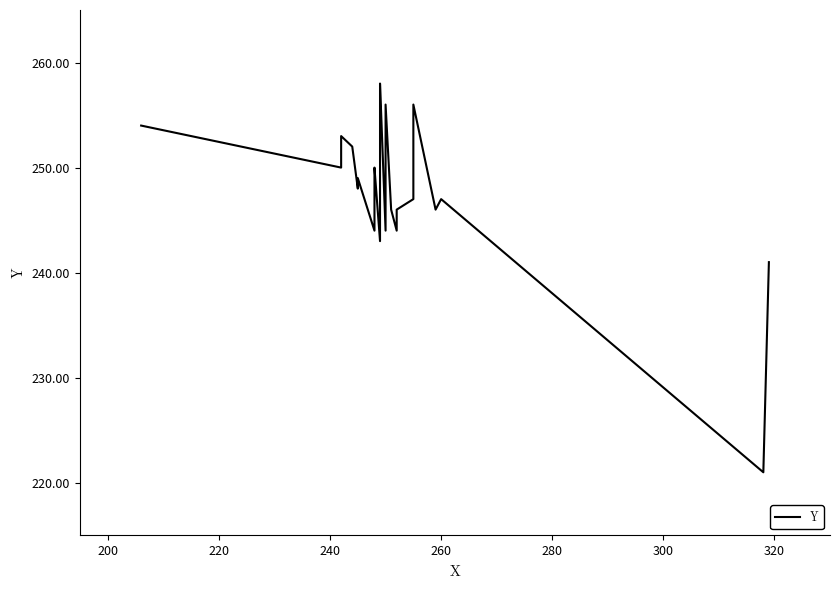

The value at 200 is 116. True or false?

False